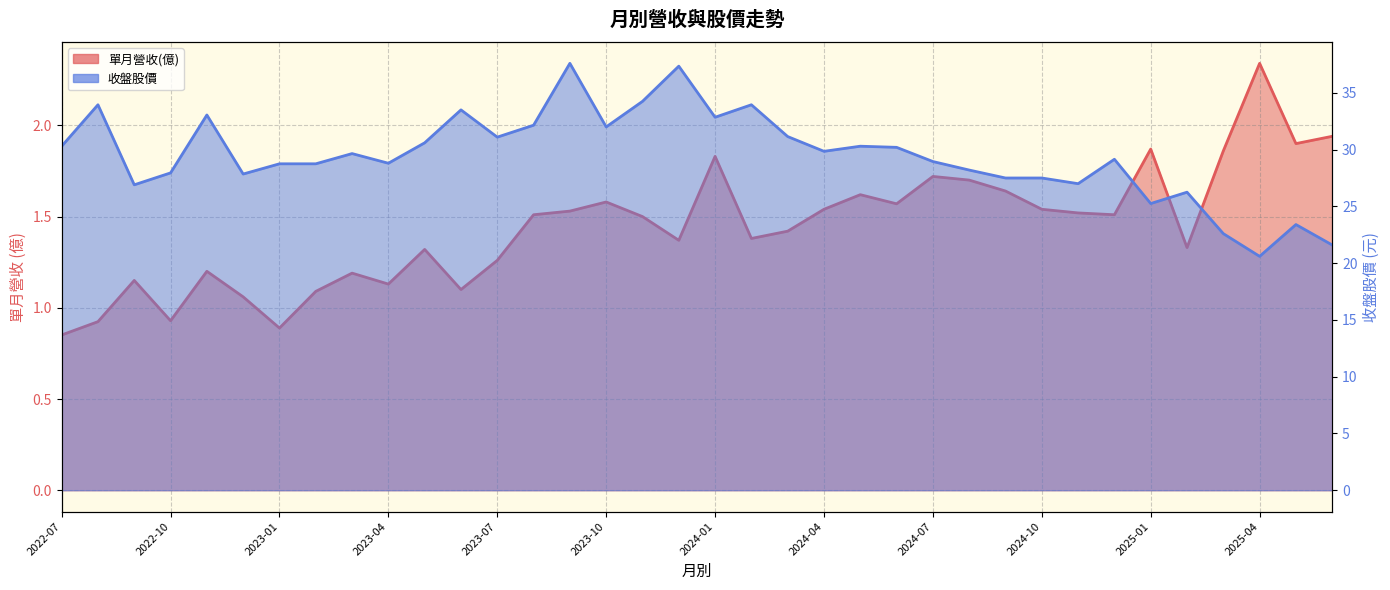

Is the value of 收盤股價 at 2025-01 greater than the value of 單月營收(億) at 2024-10?

Yes